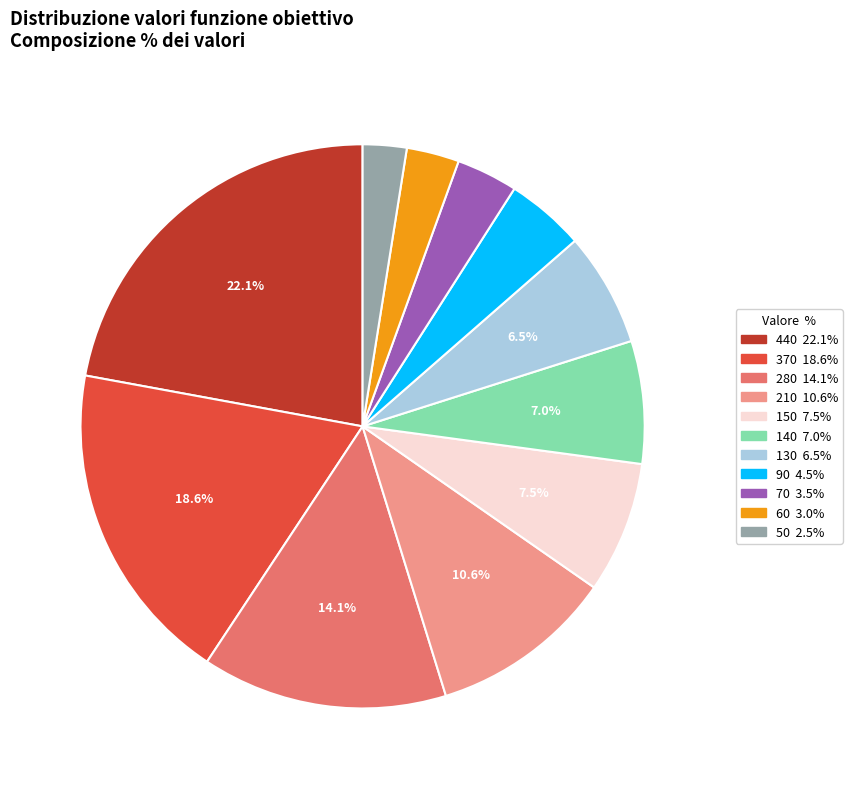

Which slice is the largest?

440